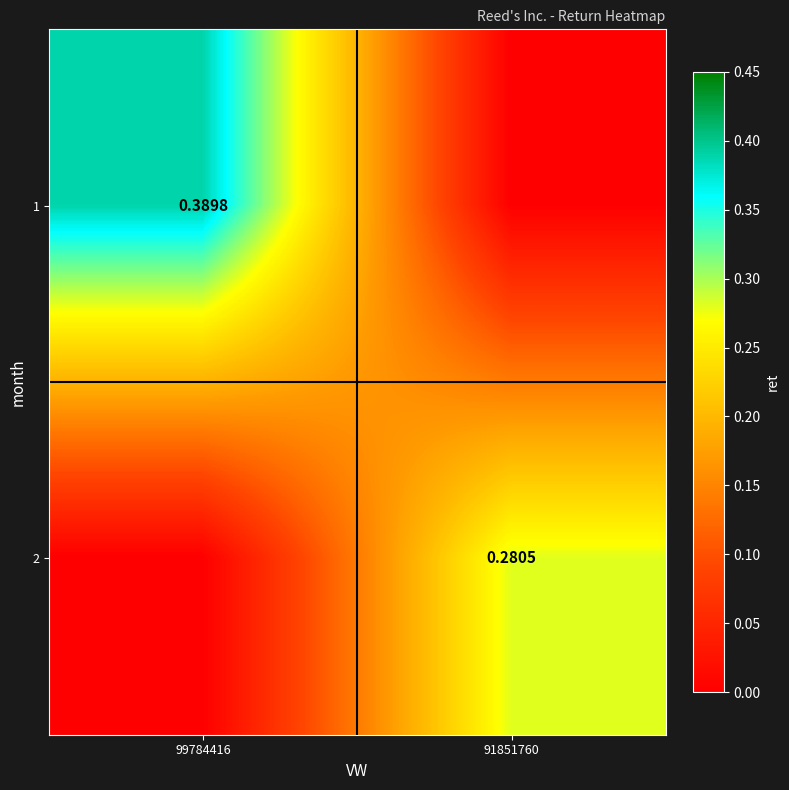

Is the value of 2 at 91851760 greater than the value of 1 at 99784416?

No